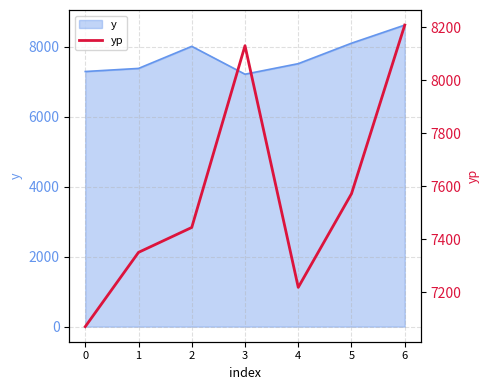

What is the value of the 6th point from the left?

7571.6